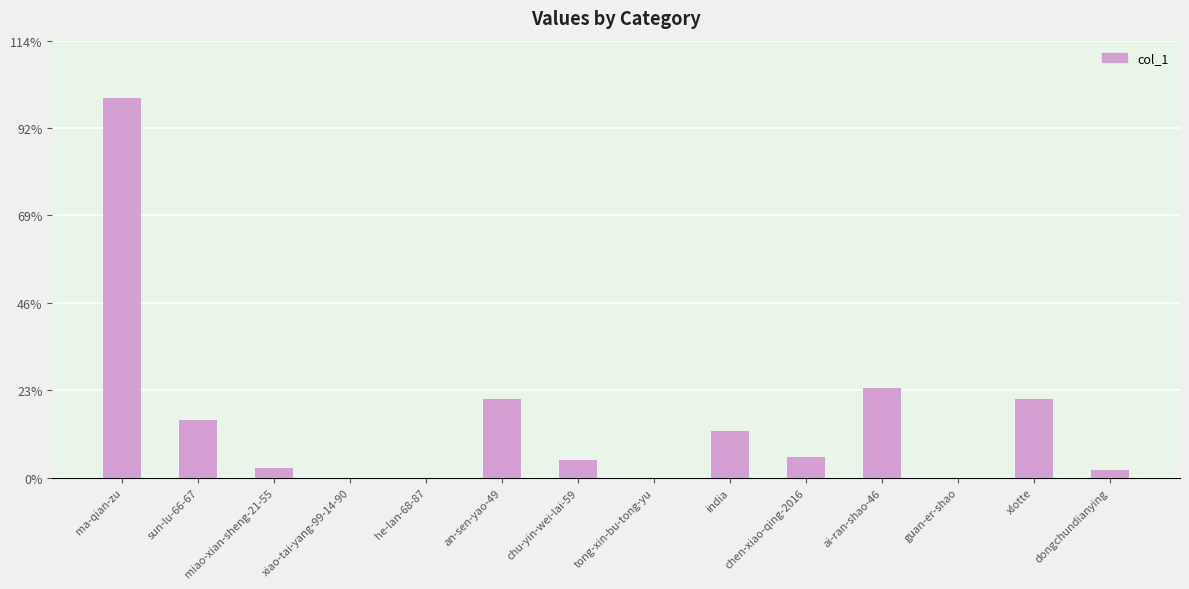

What is the change in value from xiao-tai-yang-99-14-90 to ai-ran-shao-46?

+107692